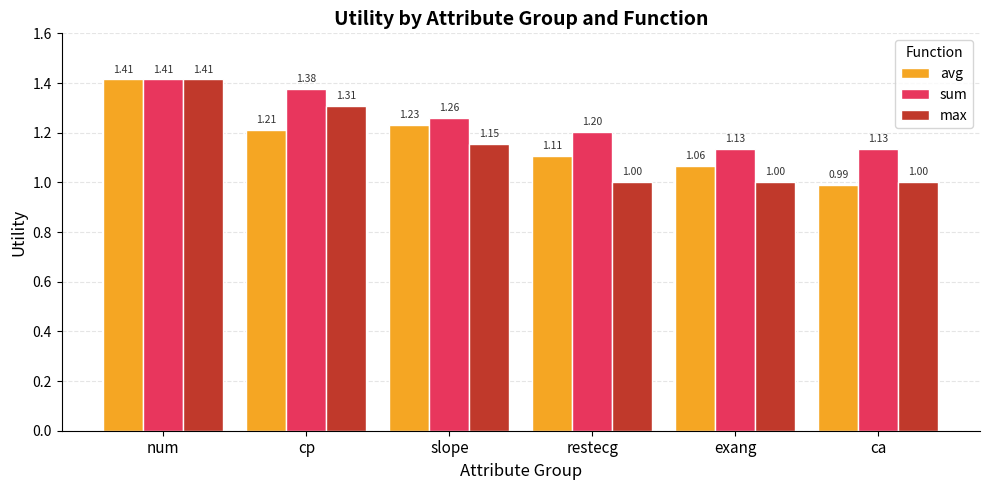

Which category has the highest value in the max series?

num